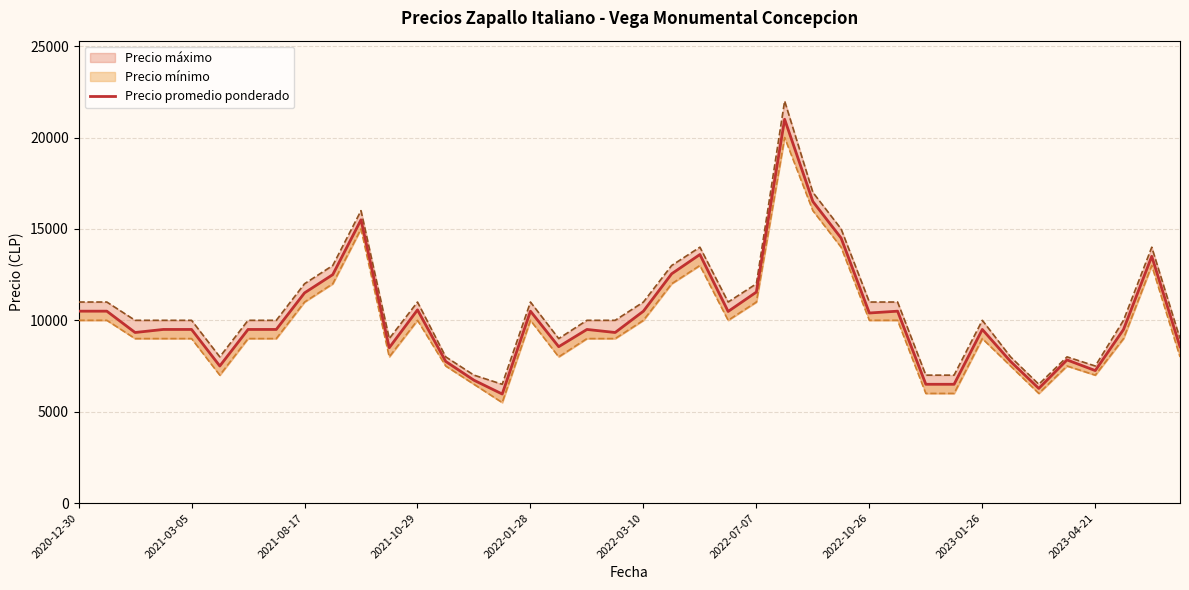

What is the ratio of the value at 2023-01-26 to the value at 2021-08-17?

0.8